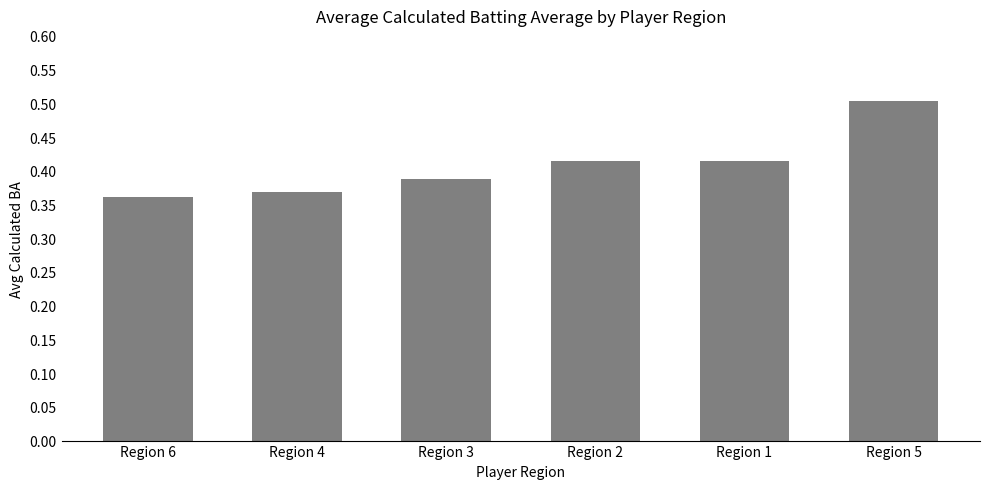

Count the values in the range 0 to 1.

6